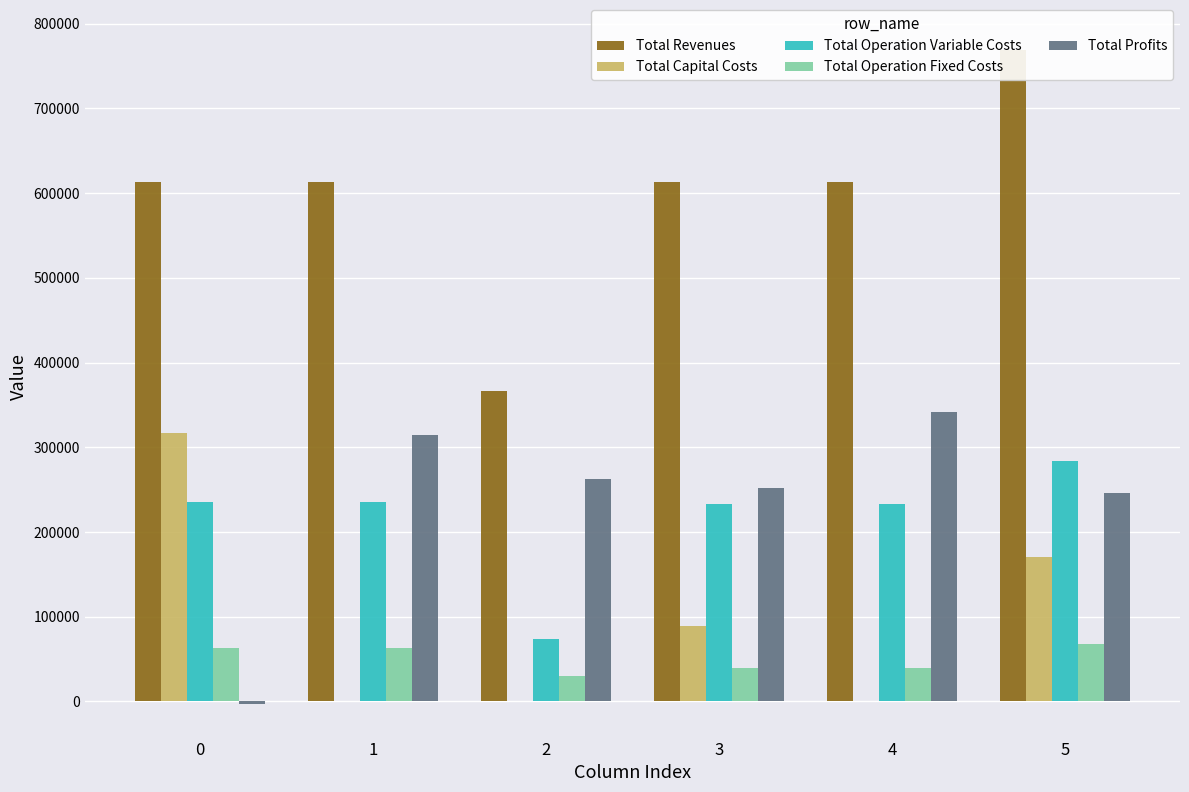

How many values in Total Profits are below zero?

1